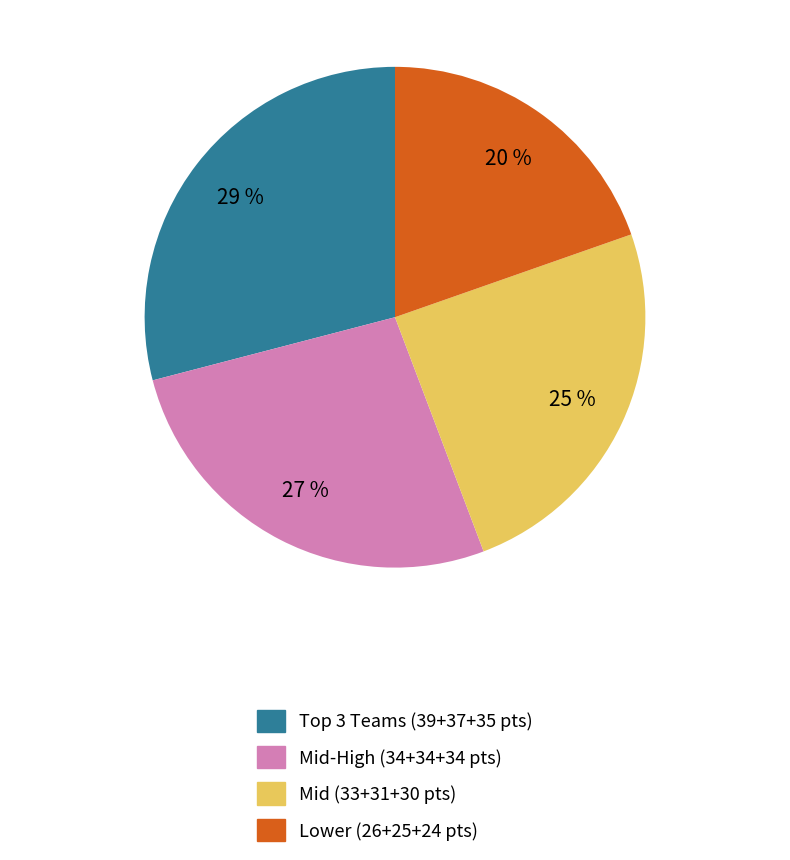

To the nearest percent, what is the average slice percentage?

25%